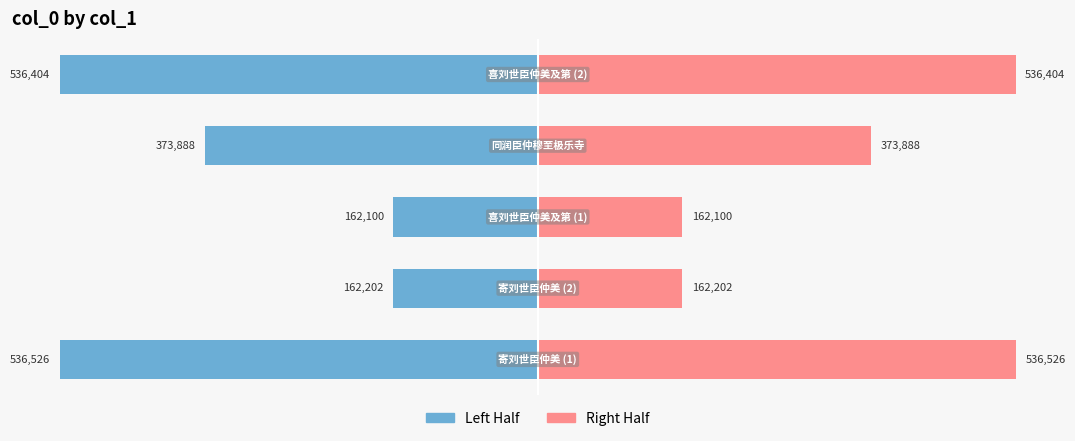

Between −400000 and 0, which series saw the biggest shift?

Left Half